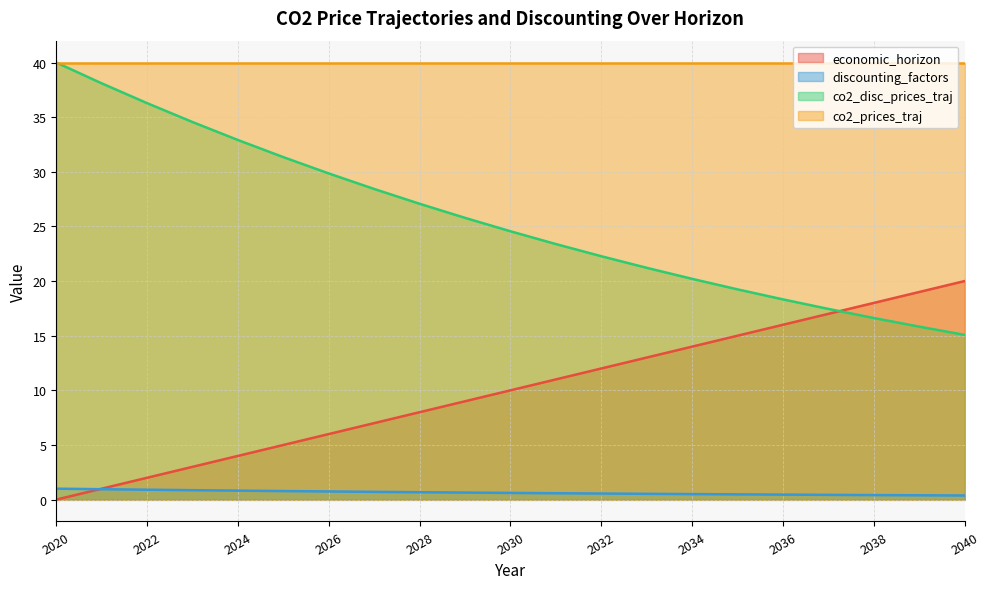

True or false: discounting_factors and co2_disc_prices_traj intersect in this chart.

False